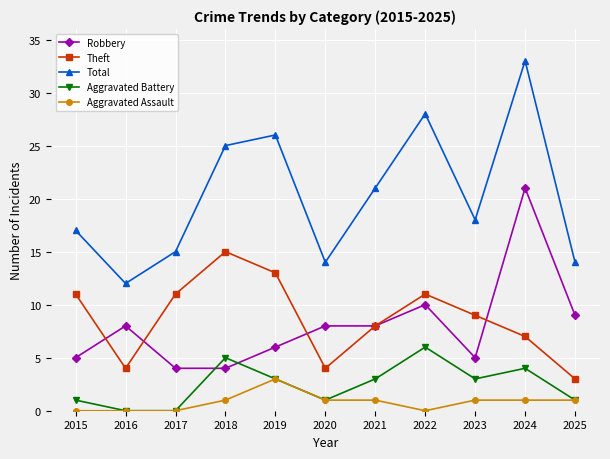

How many Aggravated Assault values are between 0 and 1?

10